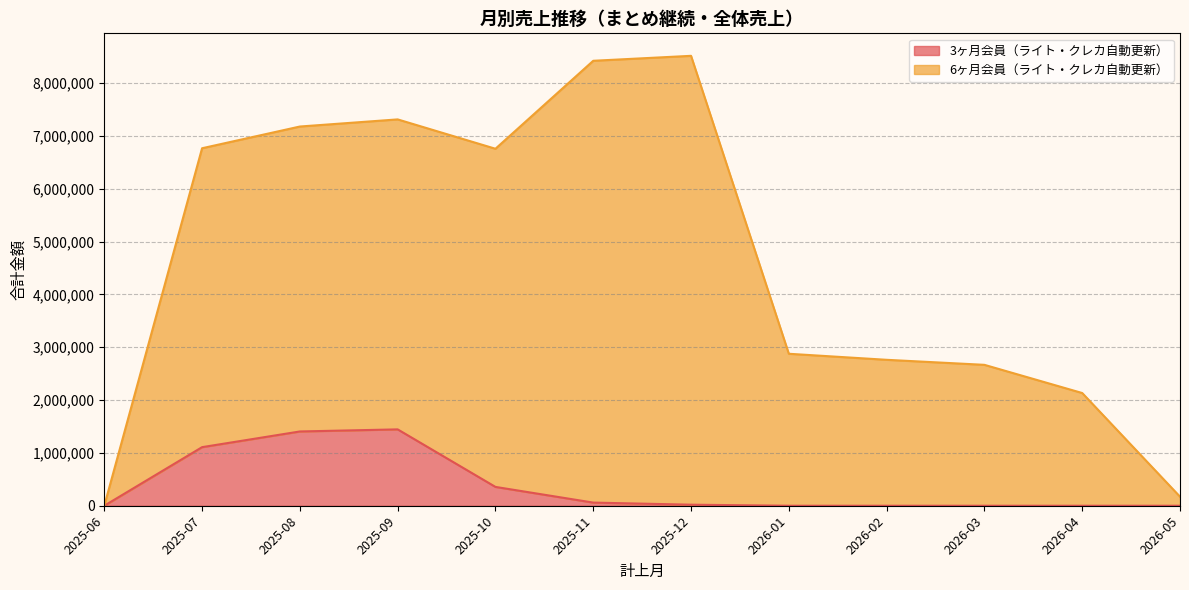

What is the difference between the highest and lowest values at 2025-10?

6400800